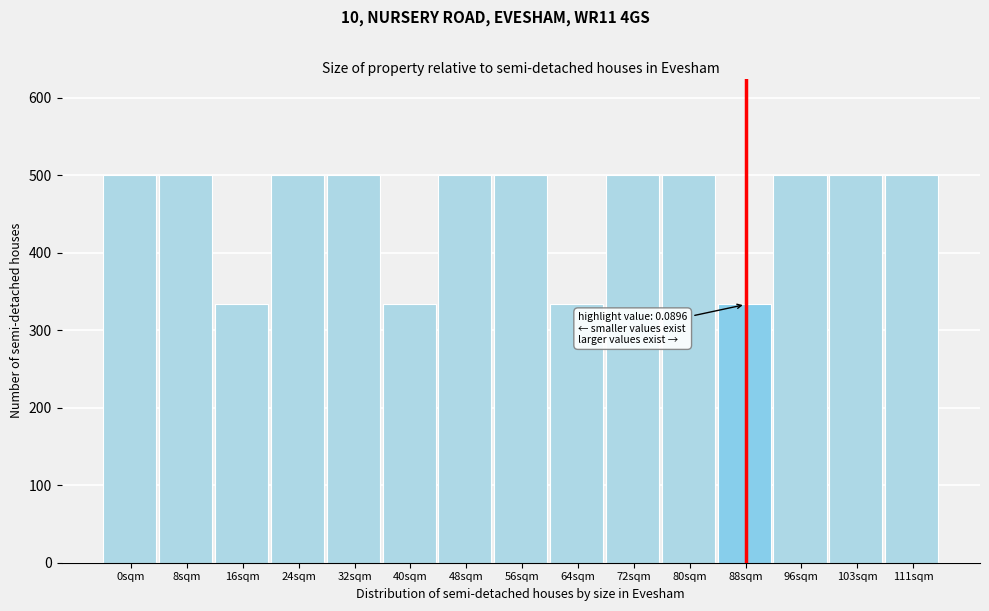

Reading left to right, list all the values displayed in this chart.

500.0	500.0	333.3	500.0	500.0	333.3	500.0	500.0	333.3	500.0	500.0	333.3	500.0	500.0	500.0